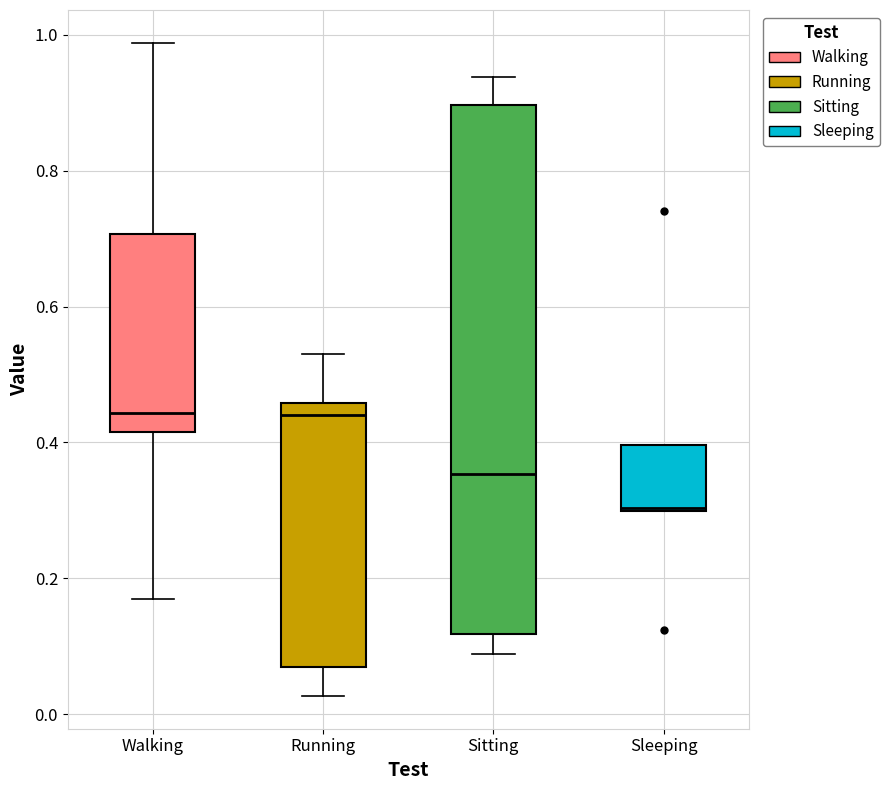

Reading left to right, read every box against the y-axis: the position of its median line, the range the box covers, and the ends of its whiskers. The values are not printed on the chart, so give them approximately, as read against the axis.

Walking: median 0.44, box 0.42 to 0.70, whiskers 0.16 to 0.98
Running: median 0.44, box 0.06 to 0.46, whiskers 0.02 to 0.54
Sitting: median 0.36, box 0.12 to 0.90, whiskers 0.08 to 0.94
Sleeping: median 0.30, box 0.30 to 0.40, whiskers 0.30 to 0.40